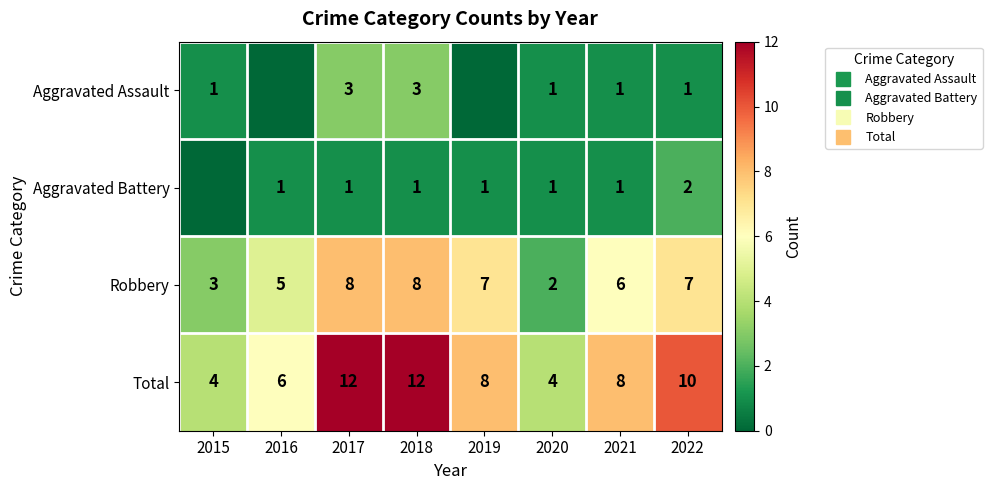

Which series changed the most between 2017 and 2019?

Total